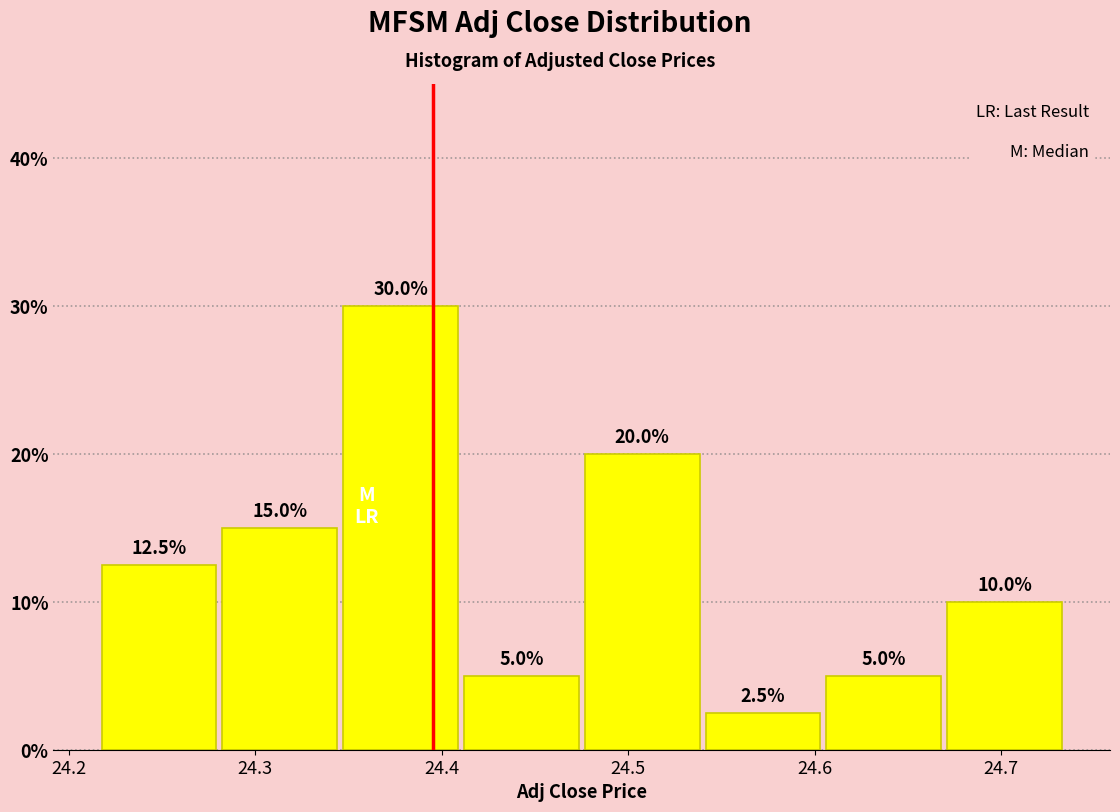

Over which range of the x-axis is the bar tallest?

24.35 to 24.41